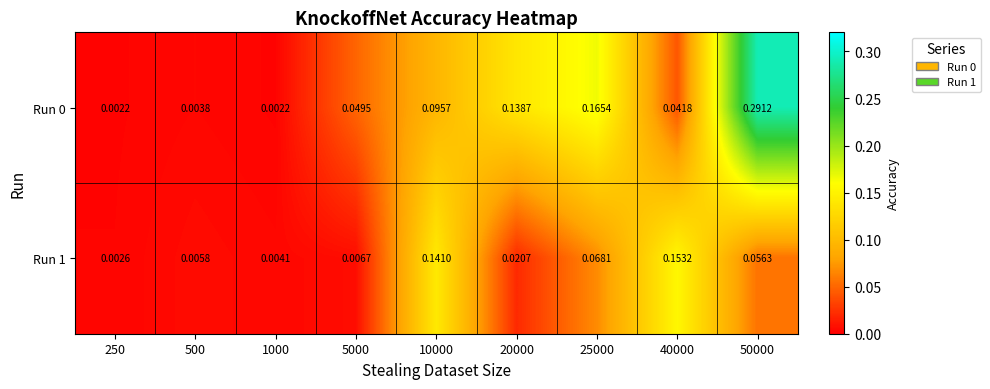

Is the value of Run 0 at 20000 greater than the value of Run 1 at 1000?

Yes